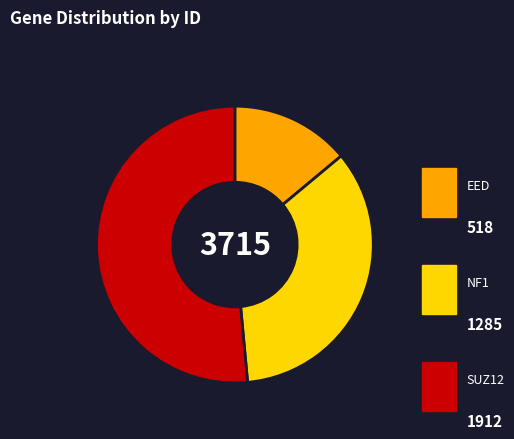

Which category has the smallest portion of the pie?

EED